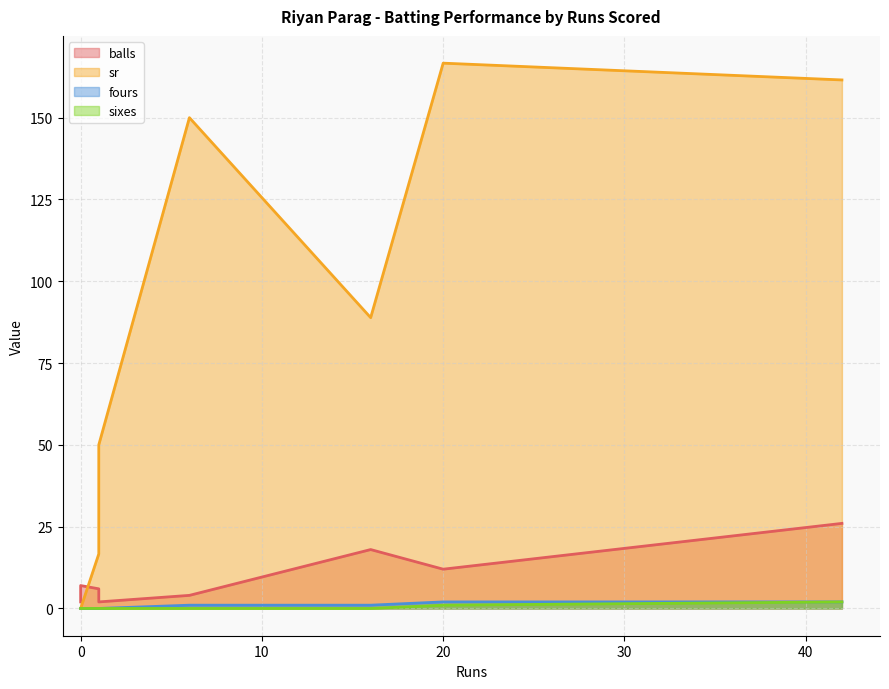

What value does the balls series have at 6?

4.0